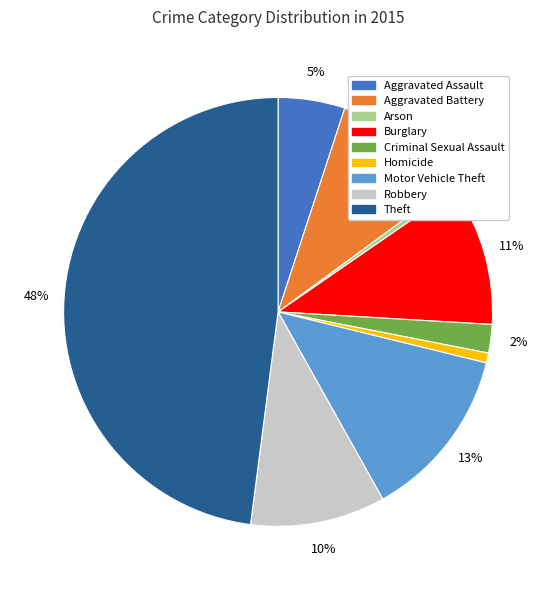

What percentage is the Aggravated Battery slice, to the nearest percent?

10%